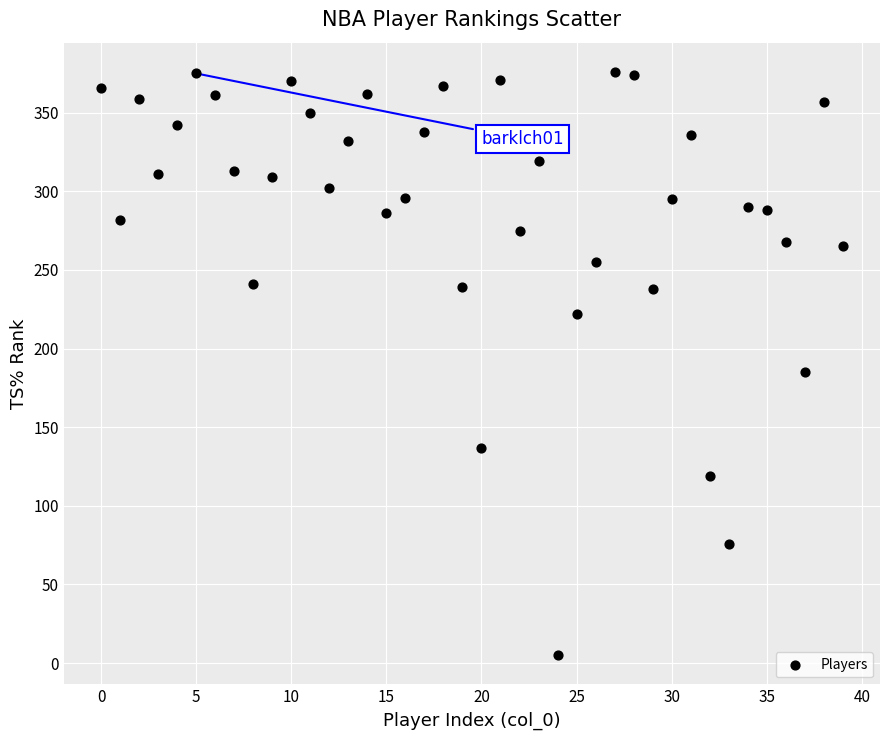

What is the range of Y values (max minus min)?

371